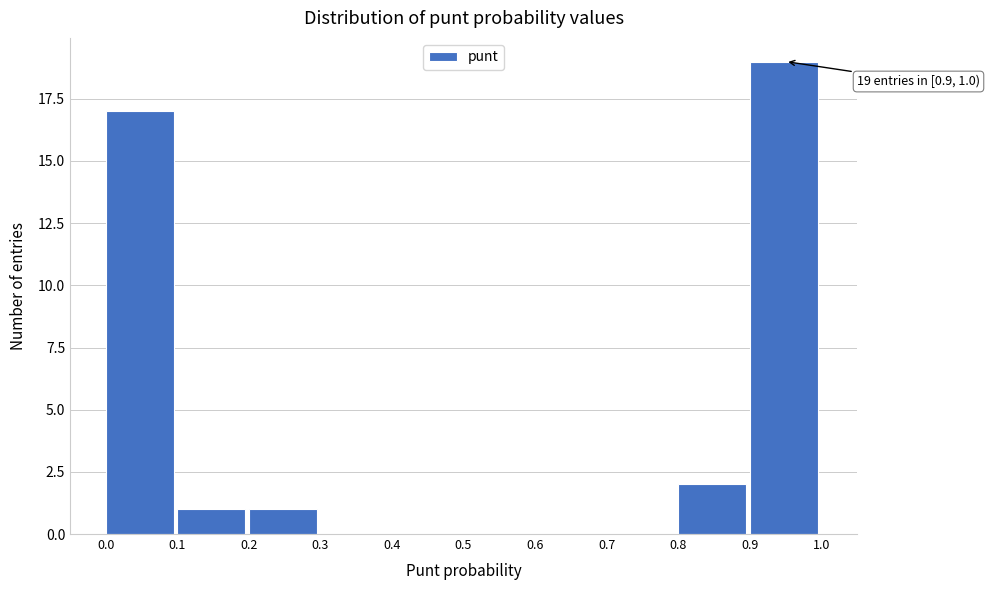

Over which range of the x-axis is the bar tallest?

0.9 to 1.0